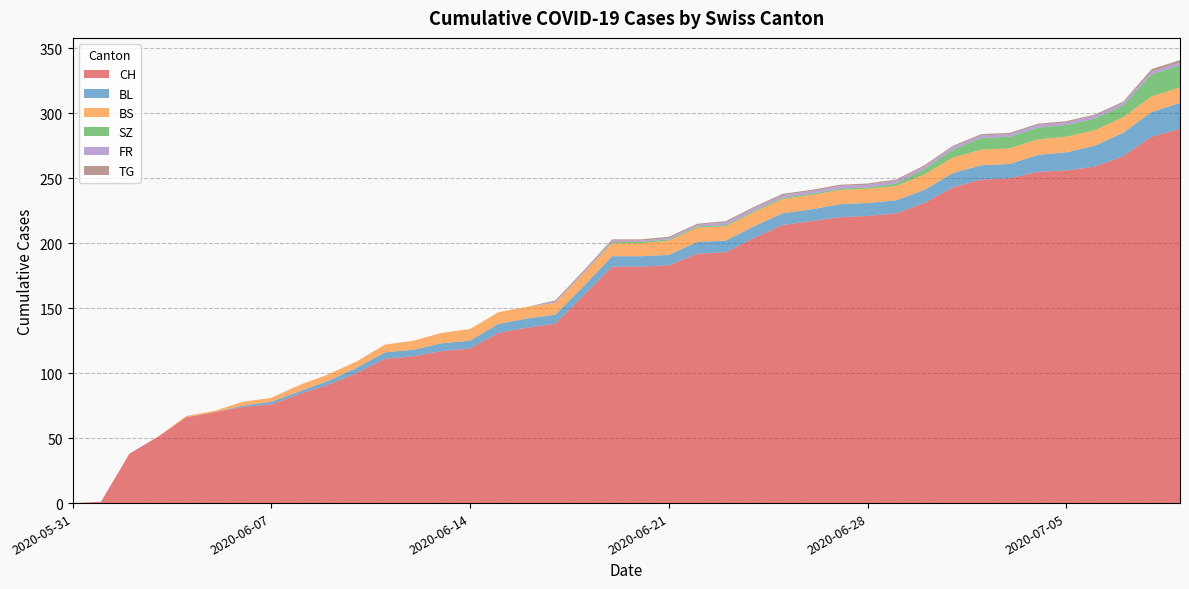

Reading left to right, extract all data points from this chart.

CH: 0	1	38	51	66	70	74	76	84	91	100	111	113	117	119	131	135	138	160	182	182	183	192	193	204	214	217	220	221	223	231	243	249	250	255	256	259	267	282	288
BL: 0	0	0	0	0	0	1	2	2	3	4	5	5	6	6	7	7	7	7	8	8	8	9	9	9	9	9	10	10	10	10	11	11	11	13	14	16	18	19	20
BS: 0	0	0	0	1	1	3	3	5	5	5	6	7	8	9	9	9	9	10	10	10	11	11	11	11	11	11	11	11	11	12	12	12	12	12	12	12	12	12	12
SZ: 0	0	0	0	0	0	0	0	0	0	0	0	0	0	0	0	0	0	0	1	1	1	1	1	1	1	1	1	1	2	4	6	9	9	9	9	9	9	17	17
FR: 0	0	0	0	0	0	0	0	0	0	0	0	0	0	0	0	0	1	1	1	1	1	1	2	2	2	2	2	2	2	2	2	2	2	2	2	2	2	2	2
TG: 0	0	0	0	0	0	0	0	0	0	0	0	0	0	0	0	0	1	1	1	1	1	1	1	1	1	1	1	1	1	1	1	1	1	1	1	1	1	2	2